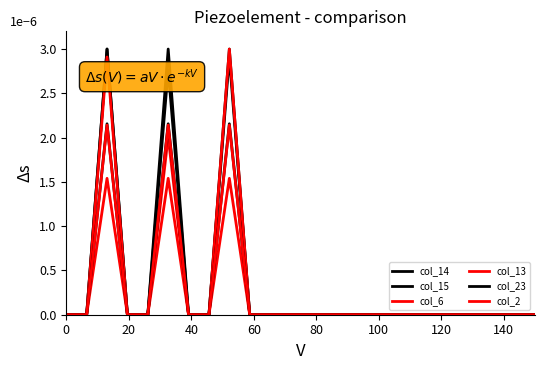

Does the chart display data point markers on the line(s)?

No